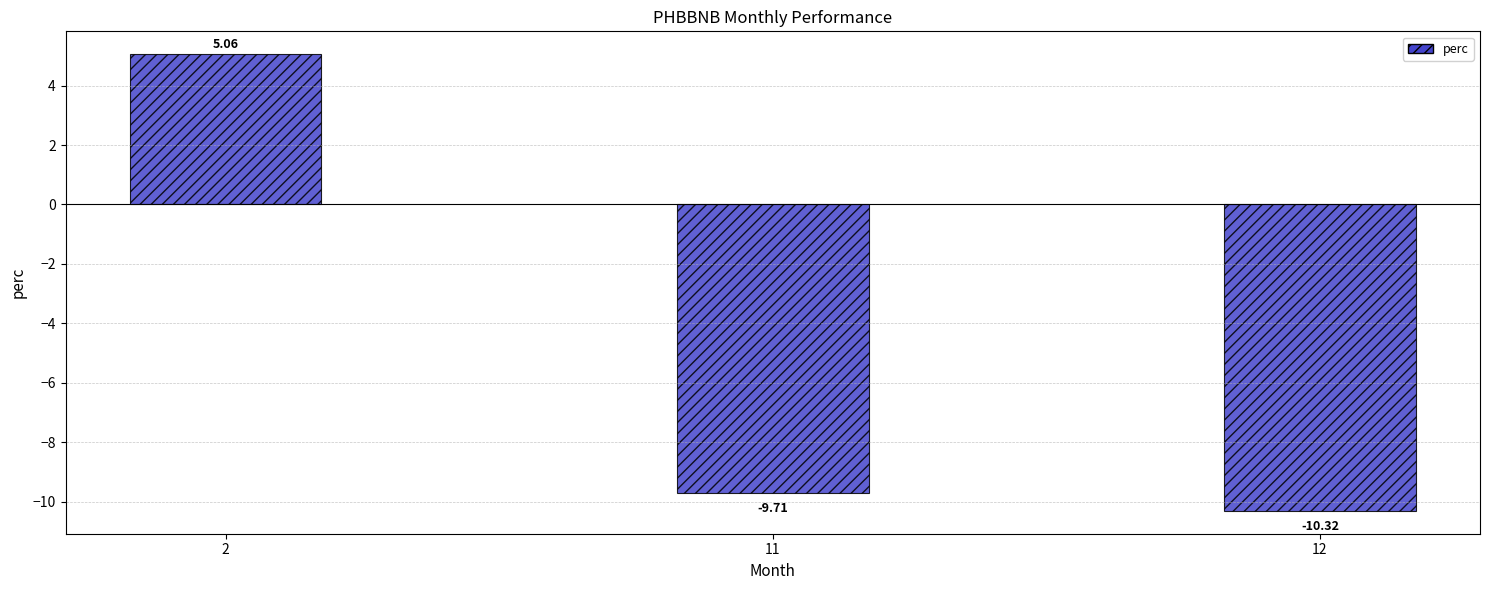

What is the difference between the maximum and minimum values?

15.4